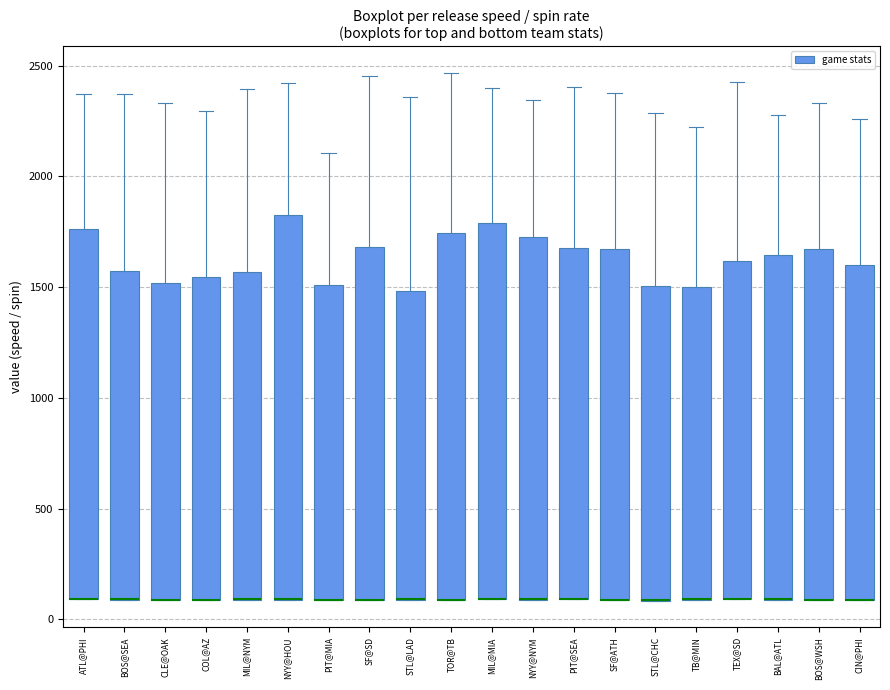

Where is the lower edge of the box for PIT@SEA on the y-axis? The values are not printed on the chart, so give them approximately, as read against the axis.

100